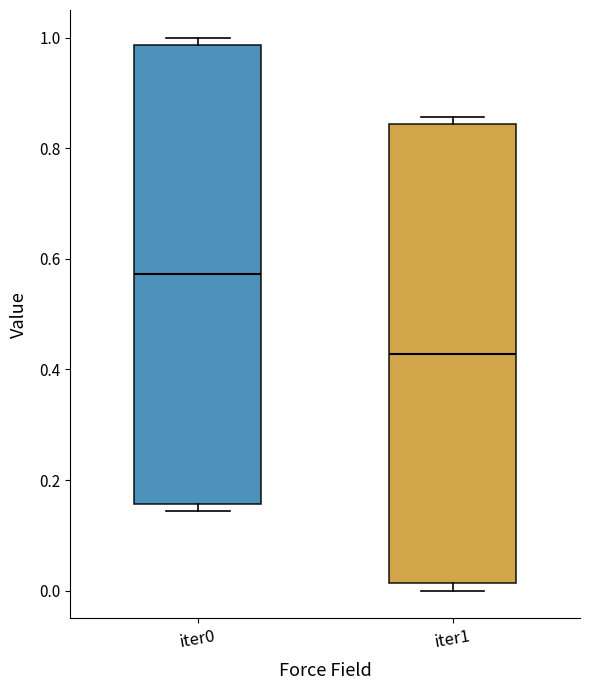

Where does the median line of the box for iter0 sit on the y-axis? The values are not printed on the chart, so give them approximately, as read against the axis.

0.58